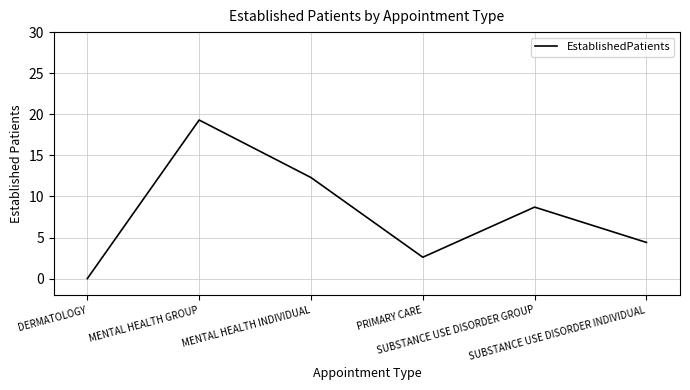

Where is the data nearest to the value 9?

SUBSTANCE USE DISORDER GROUP